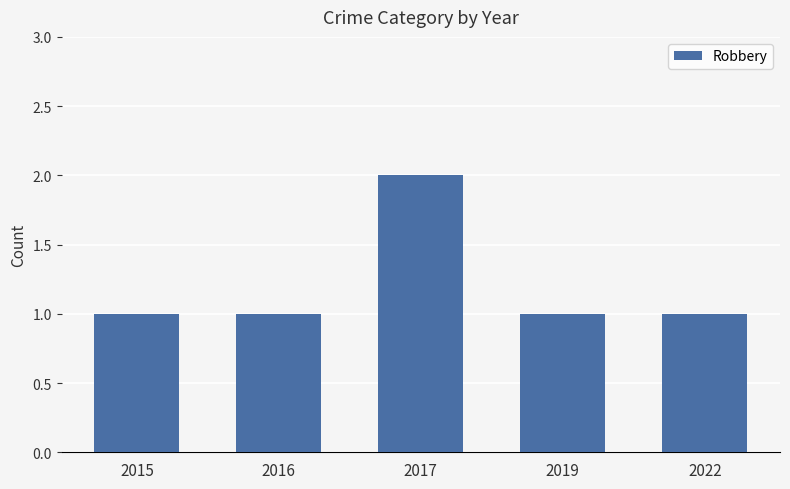

Reading left to right, transcribe all the data shown in this chart.

1	1	2	1	1